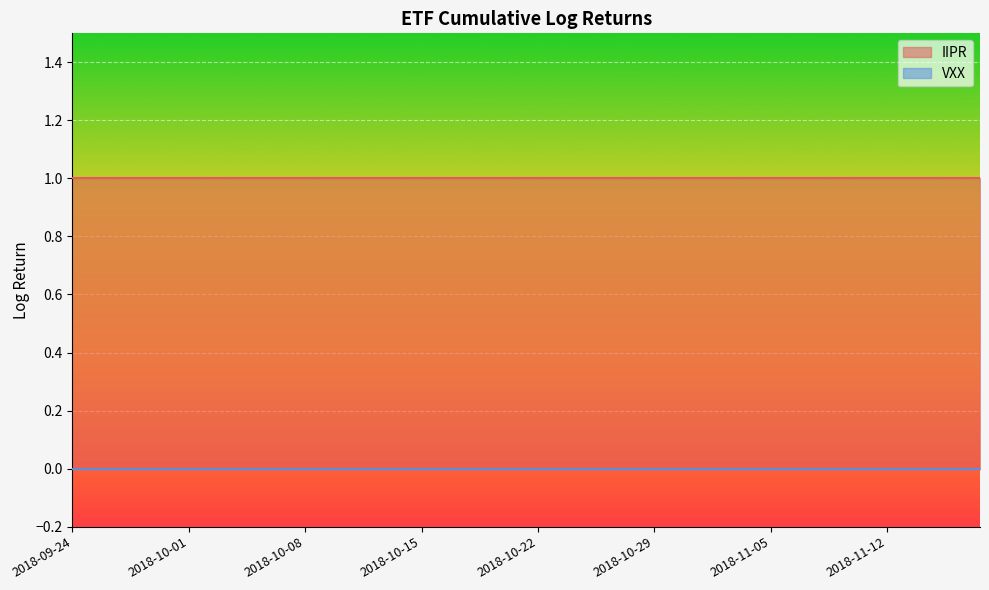

What is the greatest value displayed?

1